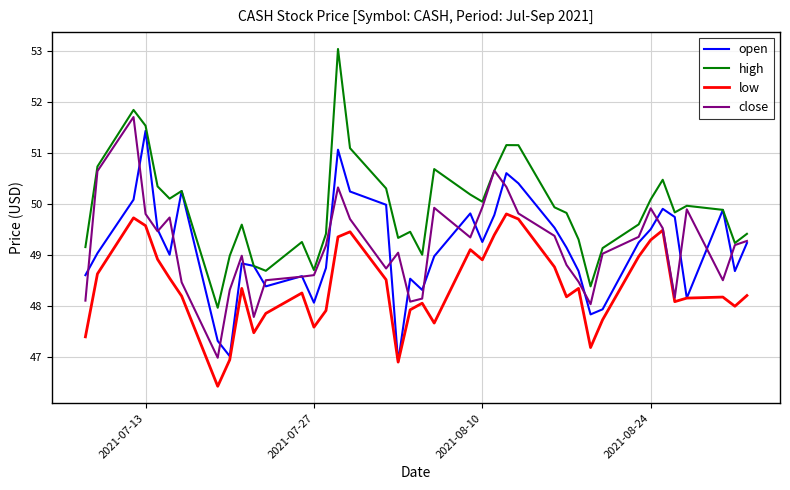

What is the lowest value of the low series?

46.4